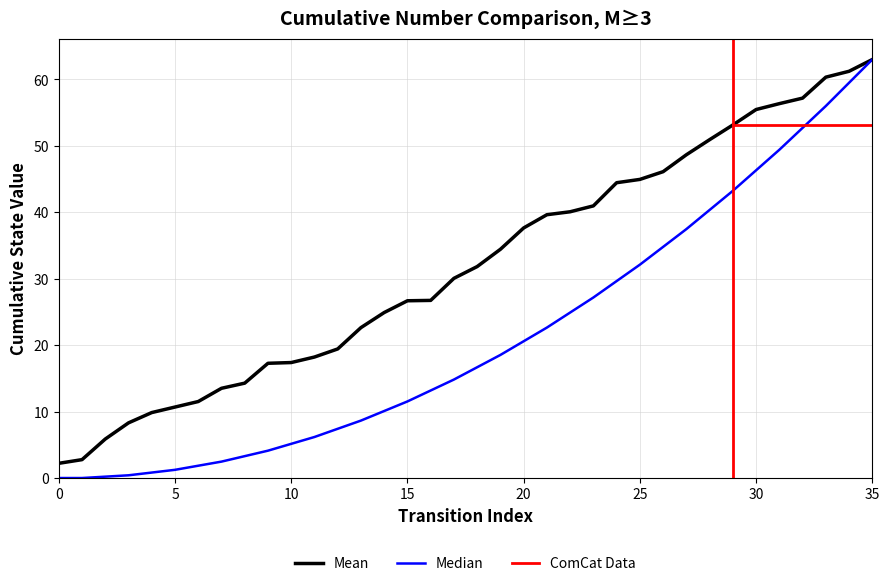

At which label is the value closest to 32?

18